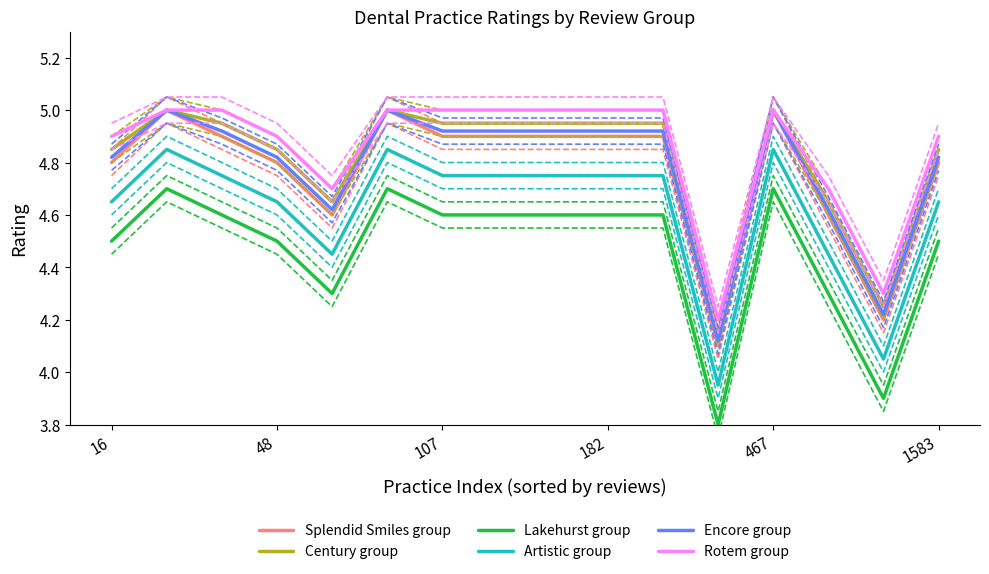

True or false: Rotem group and Lakehurst group intersect in this chart.

False